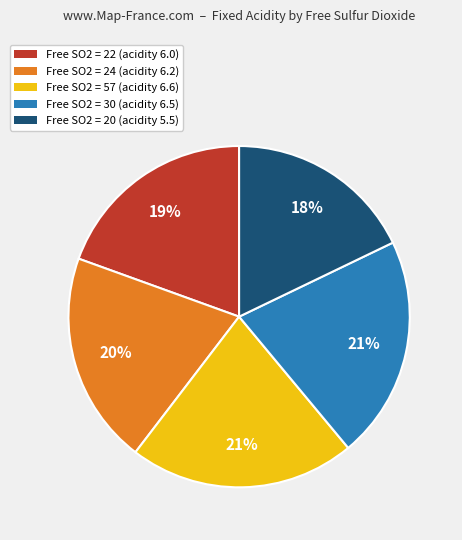

Do Free SO2 = 22 (acidity 6.0) and Free SO2 = 20 (acidity 5.5) together represent more than half of the pie?

No